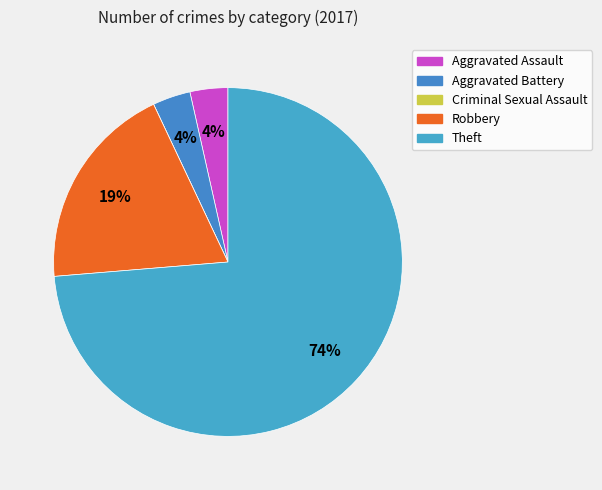

To the nearest percent, what is the difference between the Theft and Aggravated Battery slice percentages?

70%